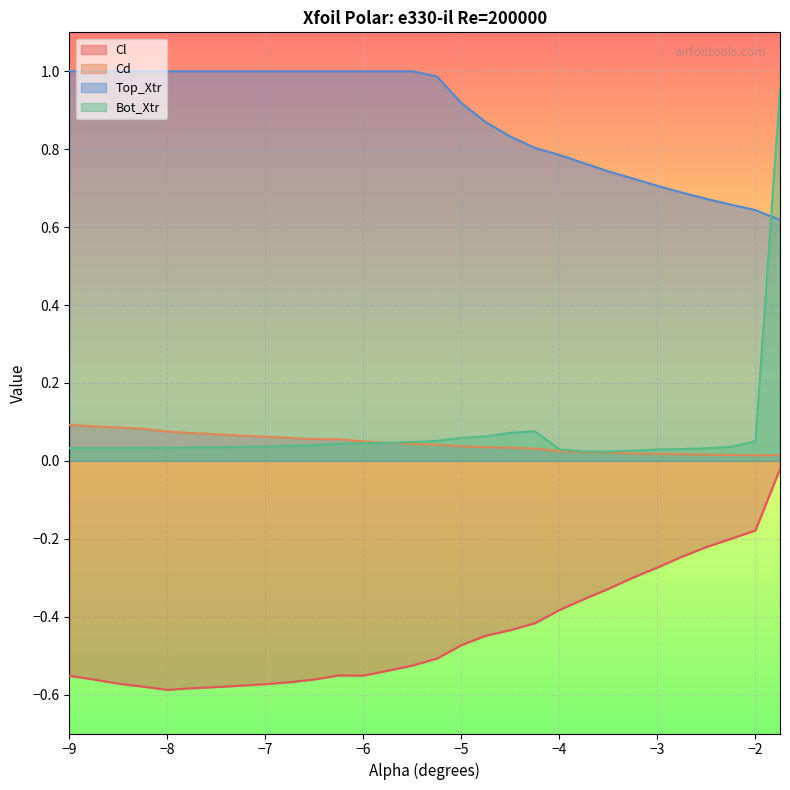

List the series in order of their peak value, lowest first.

Cl, Cd, Bot_Xtr, Top_Xtr